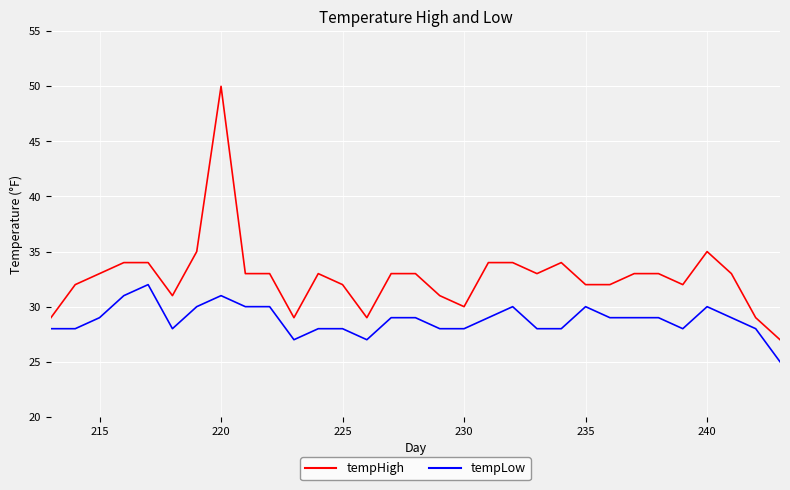

What is the minimum value shown in the chart?

25